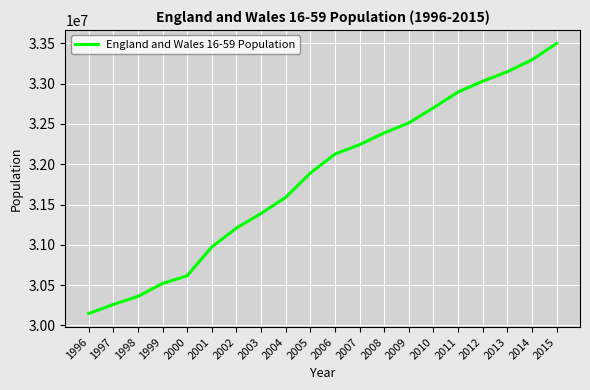

Rank the categories by value from lowest to highest.

1996, 1997, 1998, 1999, 2000, 2001, 2002, 2003, 2004, 2005, 2006, 2007, 2008, 2009, 2010, 2011, 2012, 2013, 2014, 2015